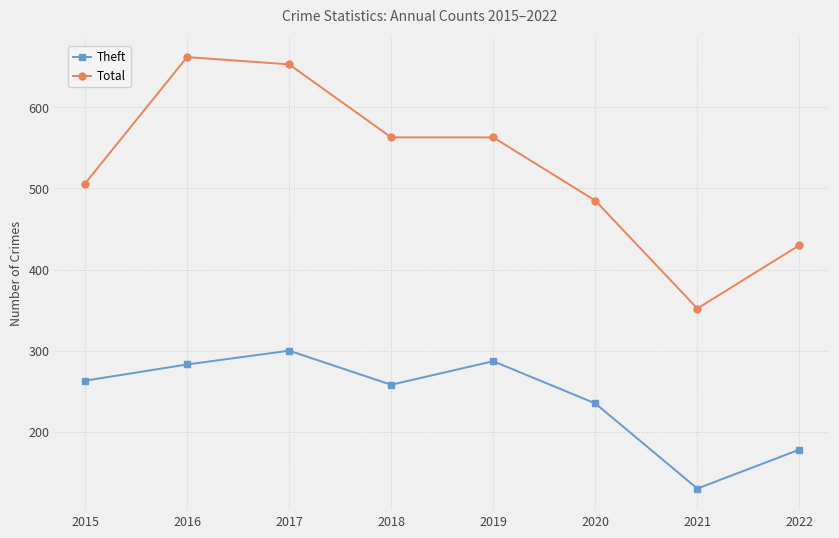

What is the maximum value for Total?

662